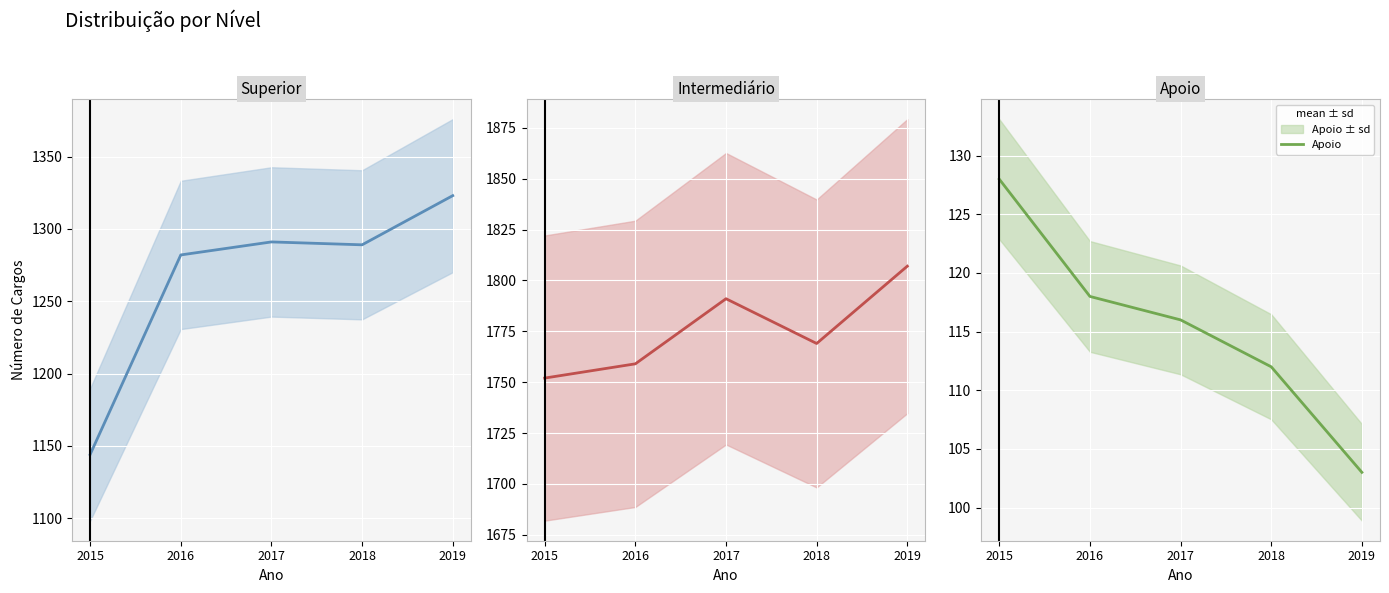

At how many categories does at least one series exceed 618?

5